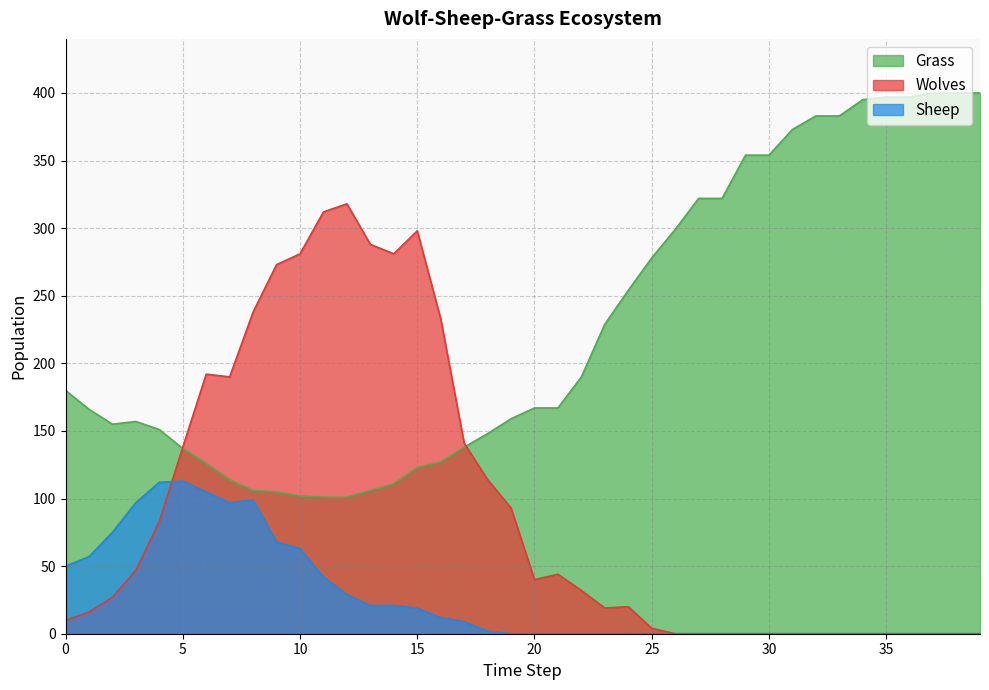

How many lines are shown in the chart?

3